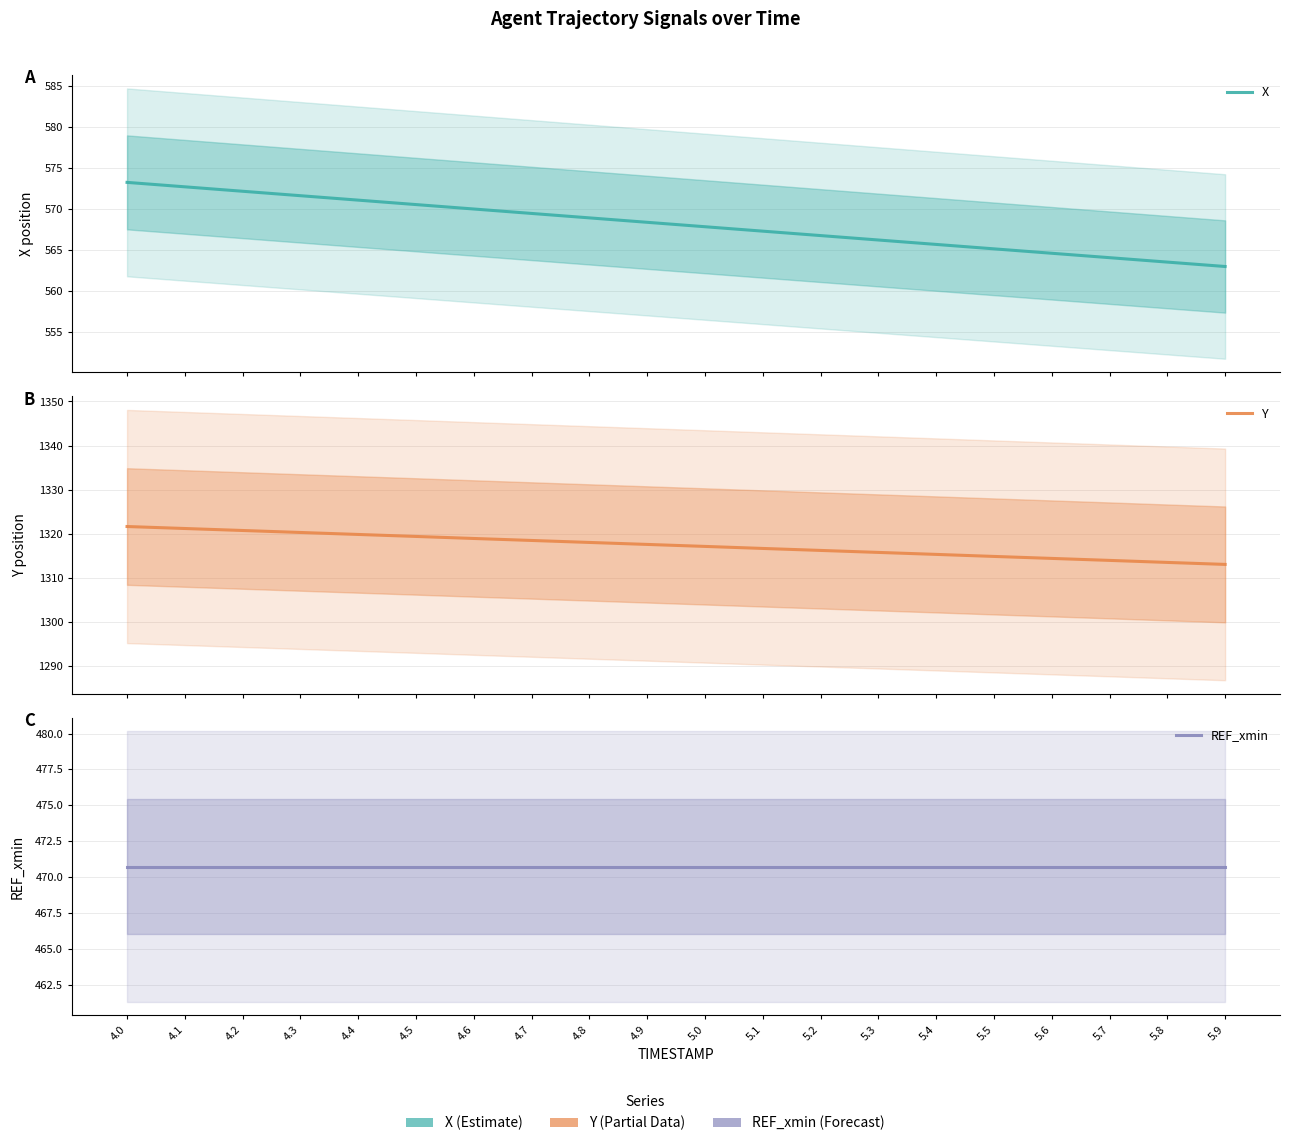

What is the highest value of the REF_xmin series?

470.7